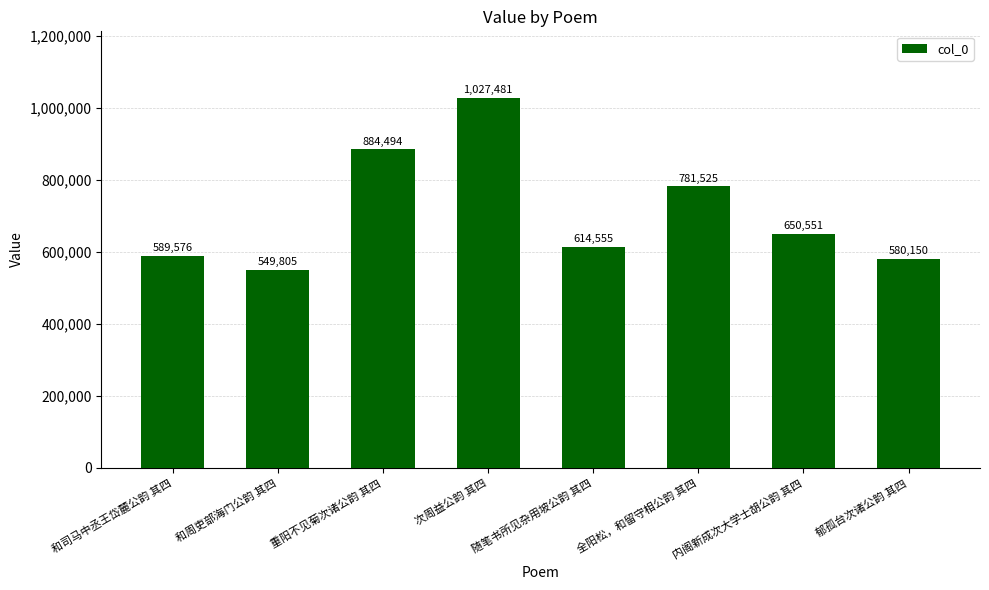

How many data points are less than 650551?

4